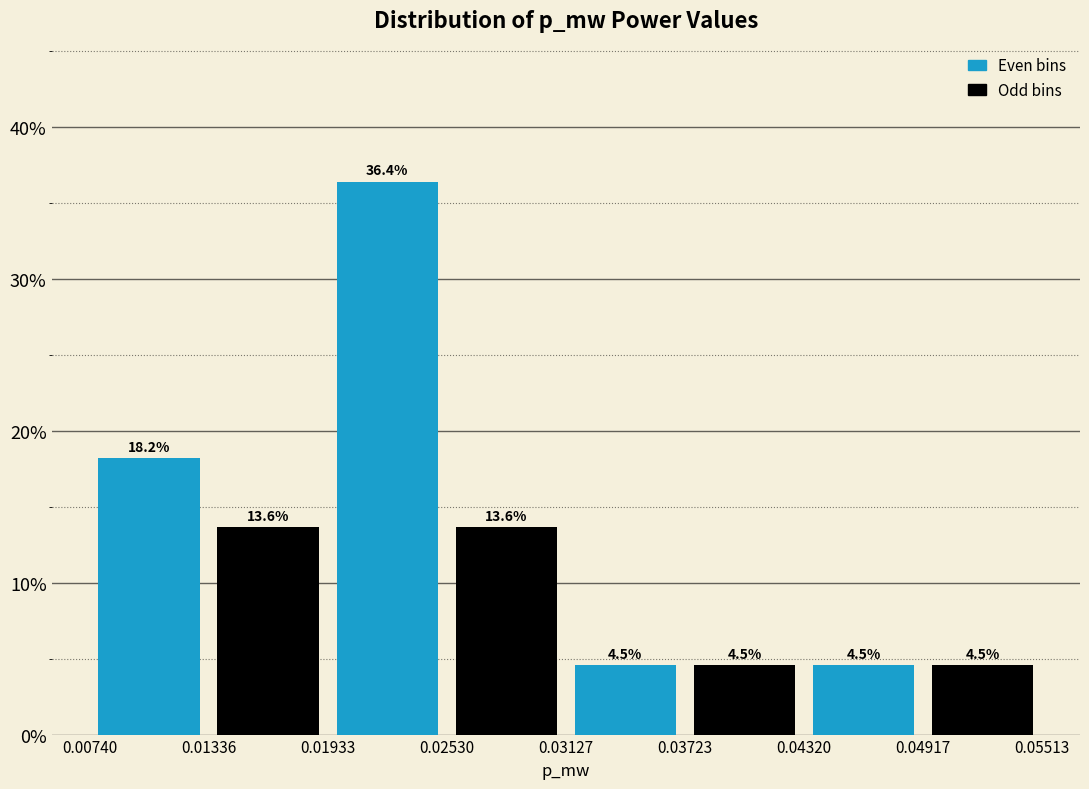

Reading left to right, list every bar in this chart as the range it spans on the x-axis followed by its height.

0.00740 to 0.01336: 18.2
0.01336 to 0.01933: 13.6
0.01933 to 0.02530: 36.4
0.02530 to 0.03127: 13.6
0.03127 to 0.03723: 4.5
0.03723 to 0.04320: 4.5
0.04320 to 0.04917: 4.5
0.04917 to 0.05513: 4.5